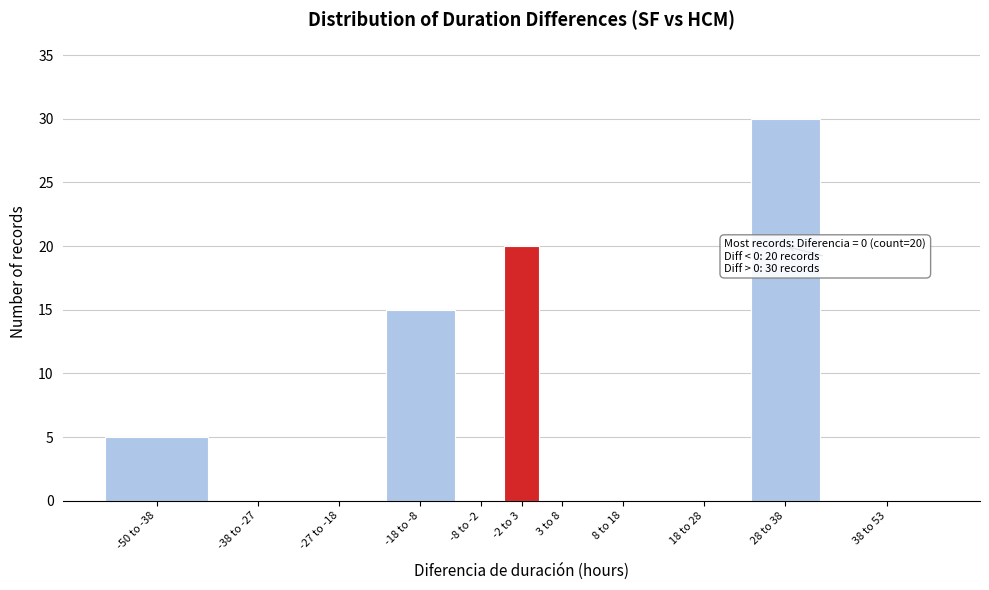

Reading left to right, list all the values displayed in this chart.

-50 to -38=5	-38 to -27=0	-27 to -18=0	-18 to -8=15	-8 to -2=0	-2 to 3=20	3 to 8=0	8 to 18=0	18 to 28=0	28 to 38=30	38 to 53=0